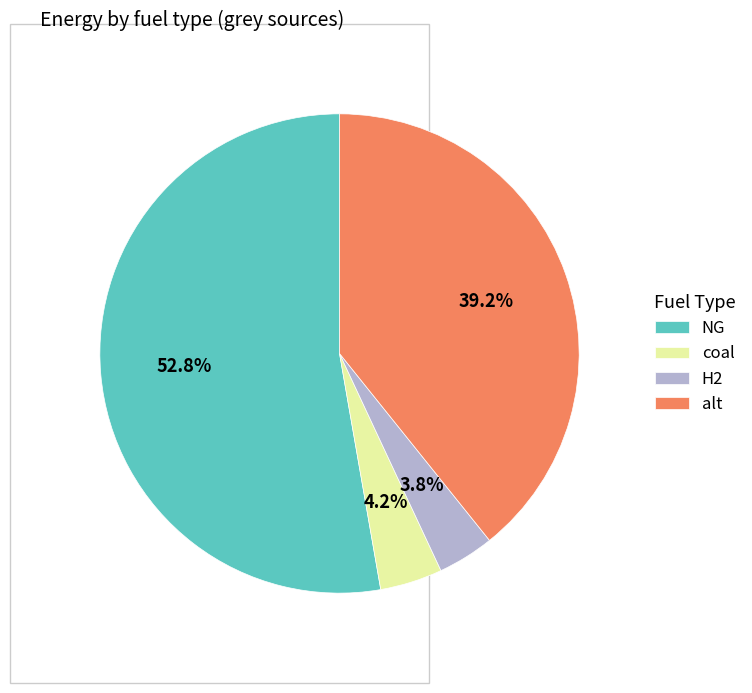

Which slice represents more than half of the pie?

NG